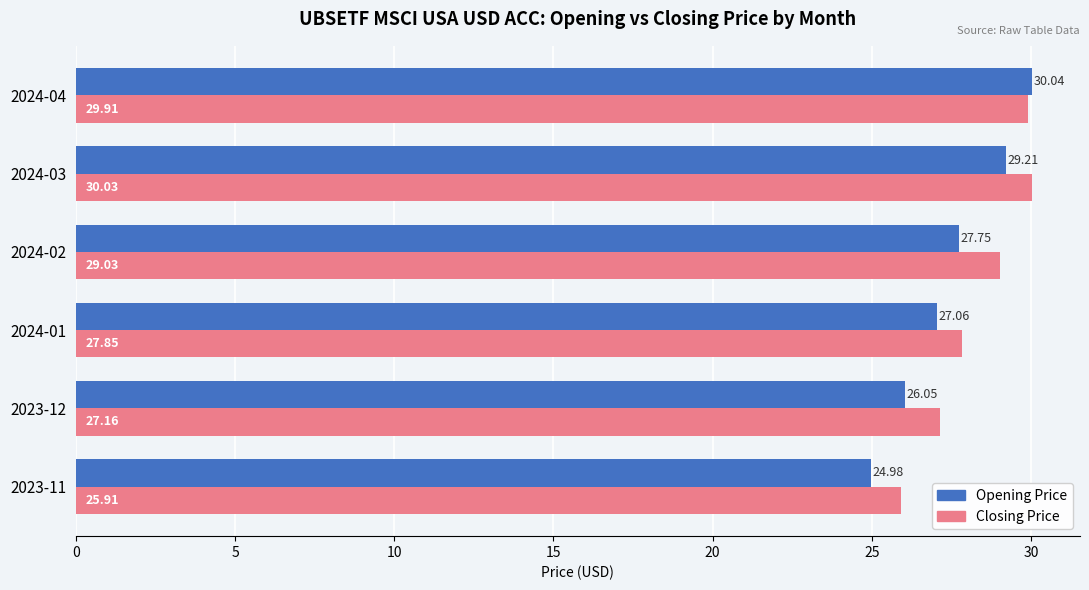

Which series has the largest total across all categories?

Closing Price